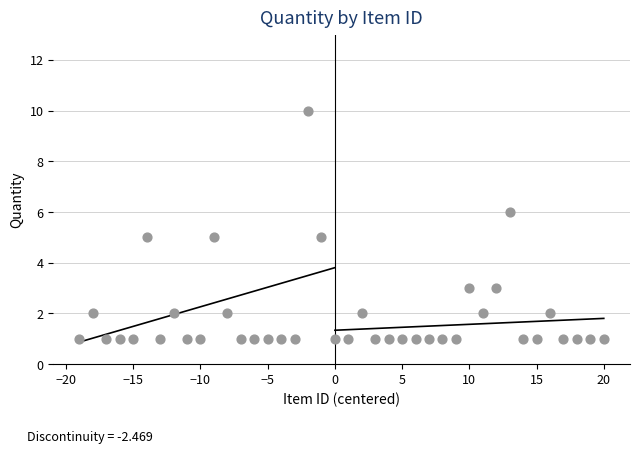

What is the range of X values (max minus min)?

39